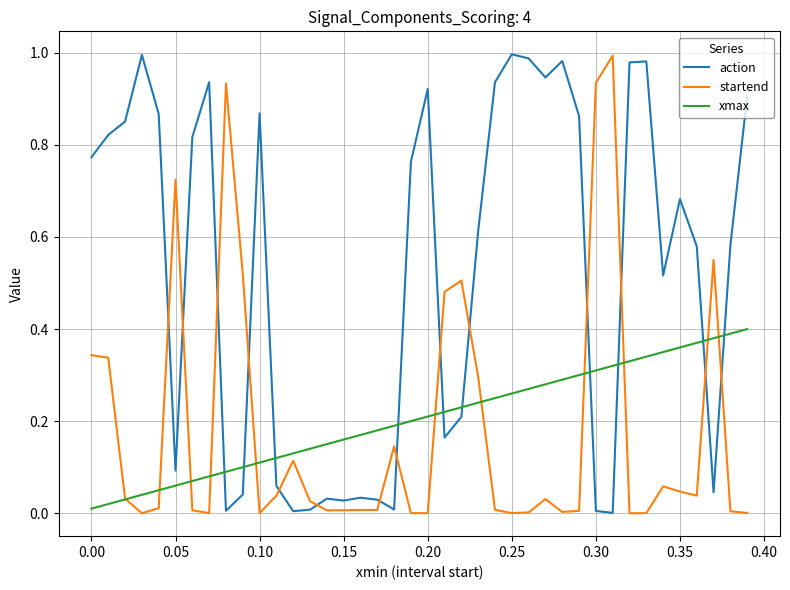

Which series has the largest total across all categories?

action